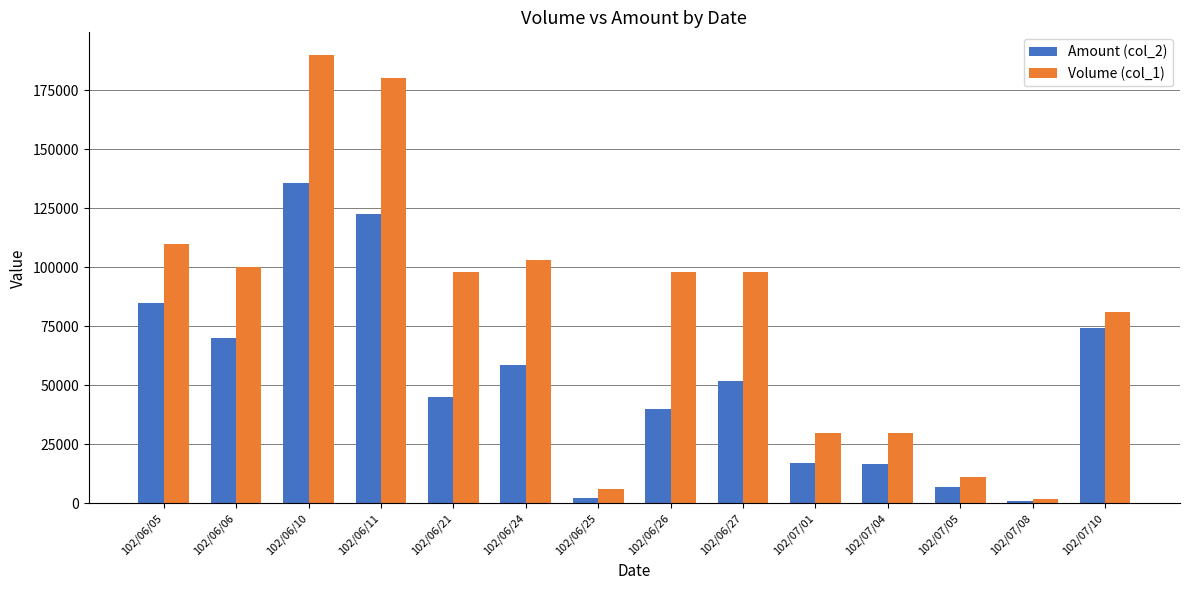

What is the smallest value displayed?

1220